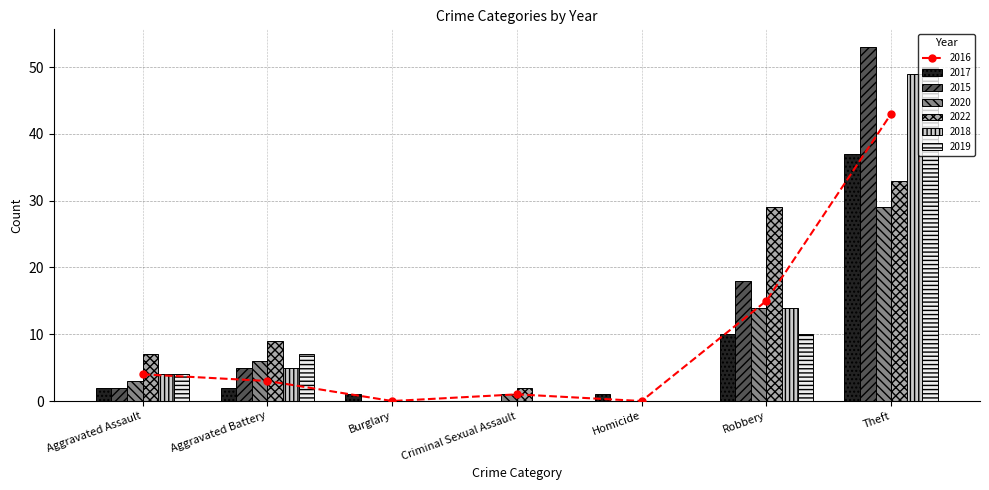

The value of 2020 at Aggravated Battery is 6. True or false?

True